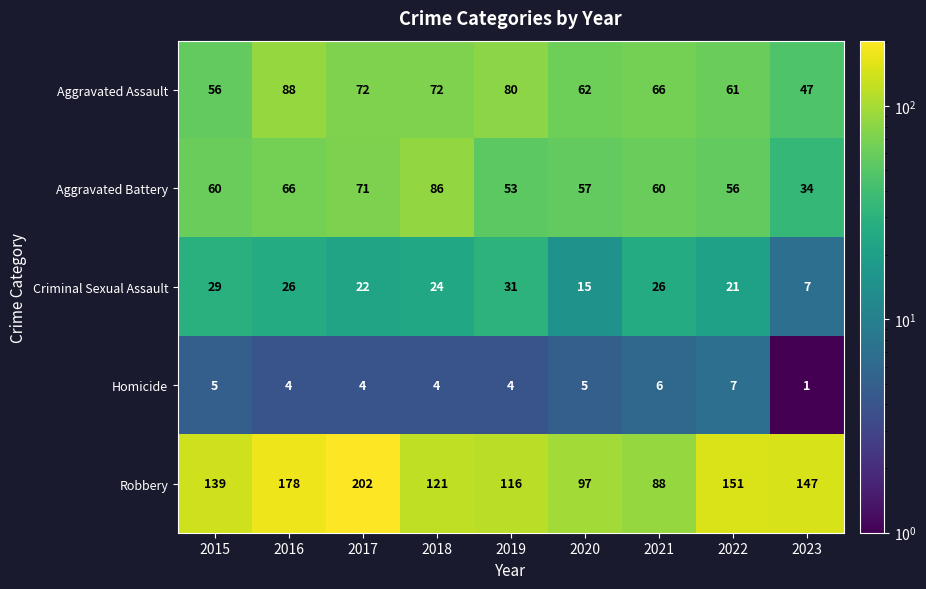

At which label does Homicide reach its minimum?

2023